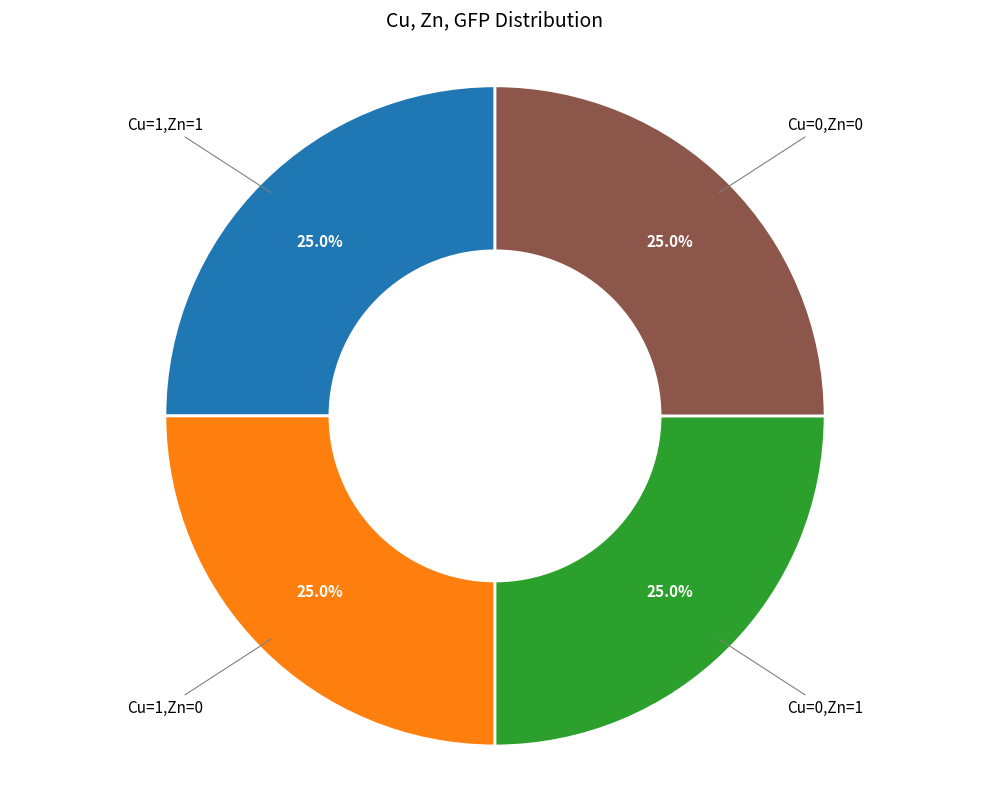

True or false: Cu=0,Zn=0 accounts for 1% of the total.

False